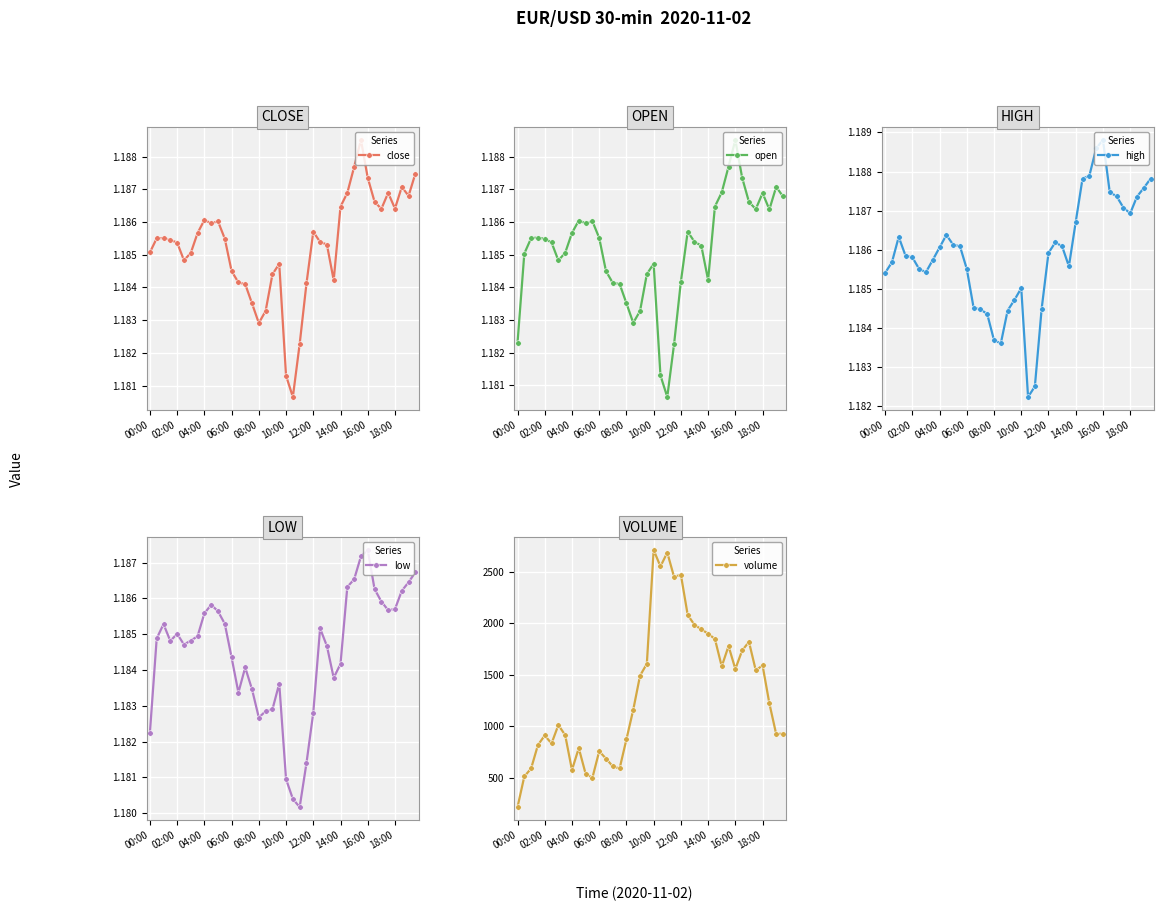

How many lines are shown in the chart?

5